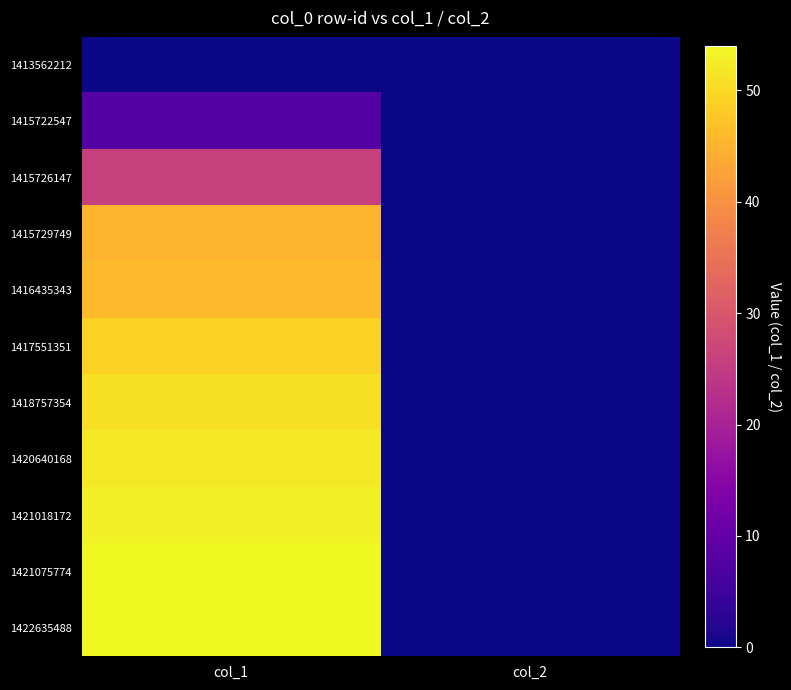

At which category does the chart reach its minimum across all series?

col_1